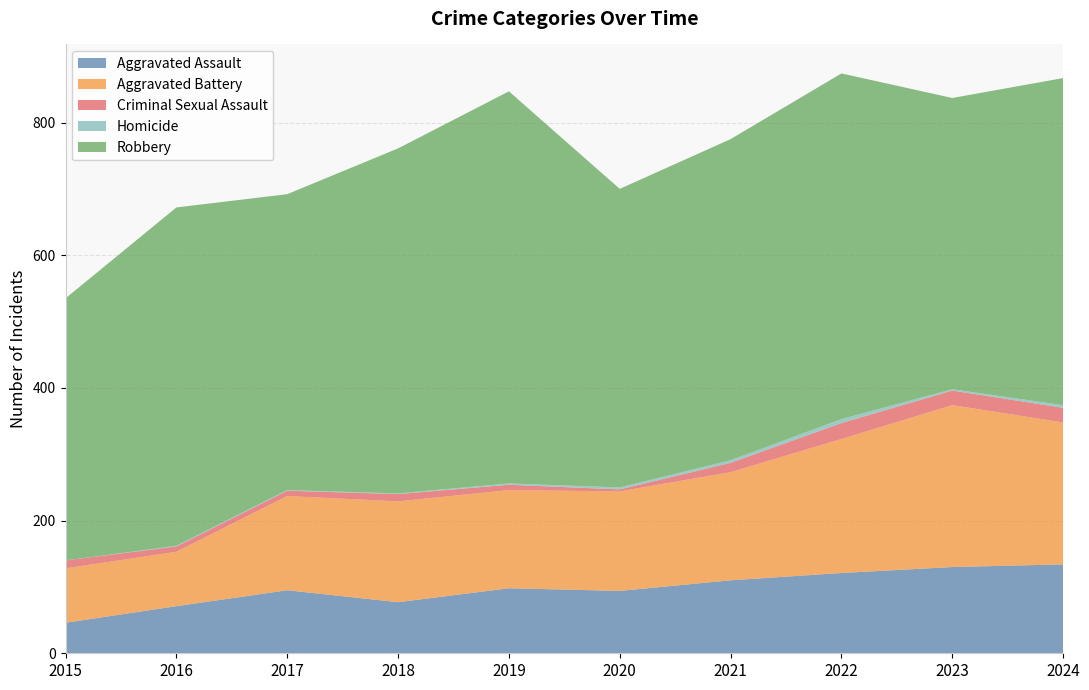

Reading right to left, transcribe all the data shown in this chart.

Aggravated Assault: 134	130	121	110	94	98	77	95	71	46
Aggravated Battery: 214	244	202	163	150	148	152	142	82	82
Criminal Sexual Assault: 22	22	24	14	3	8	11	8	8	12
Homicide: 4	2	6	4	3	2	1	1	1	0
Robbery: 493	439	521	484	450	591	520	446	510	395